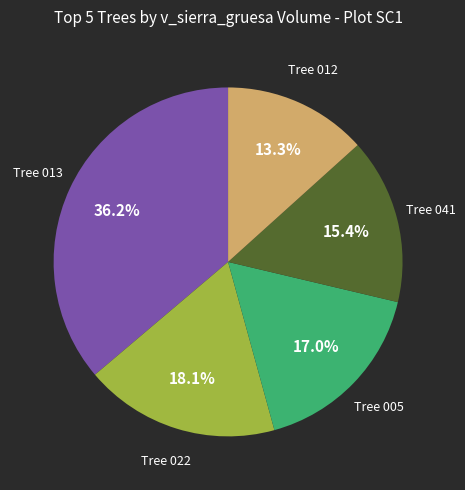

Does any single category account for the majority?

No